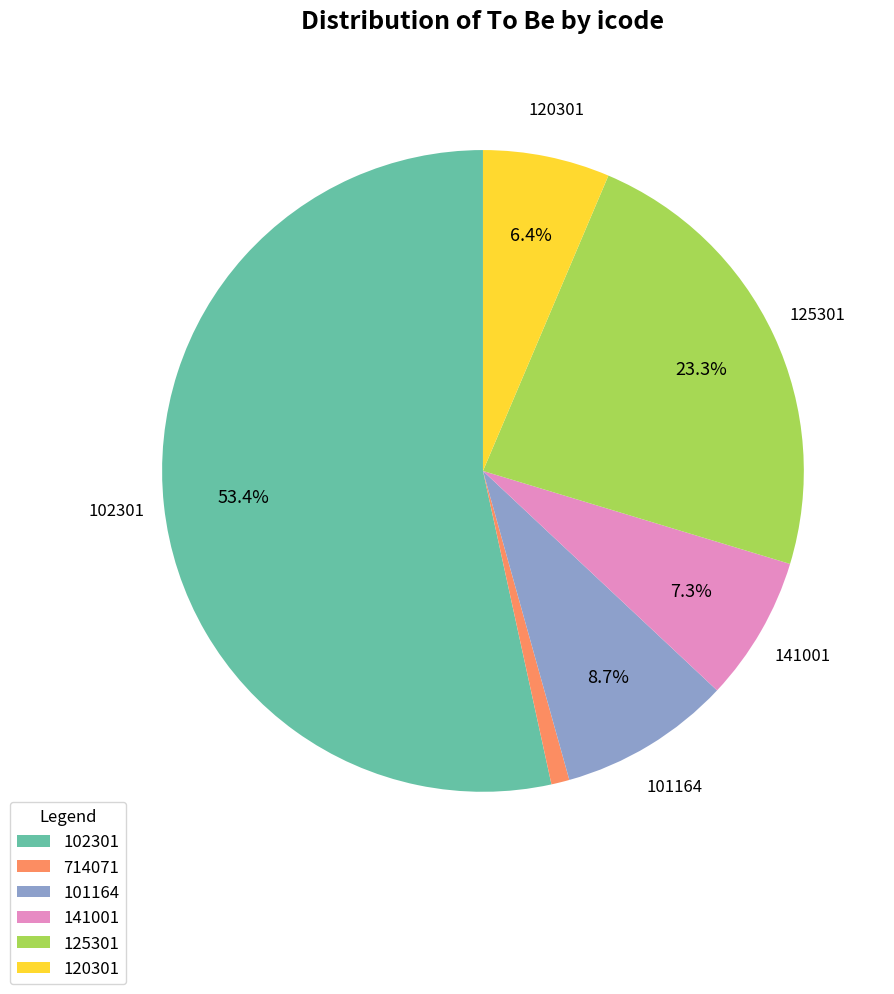

Between 102301 and 125301, which is larger?

102301